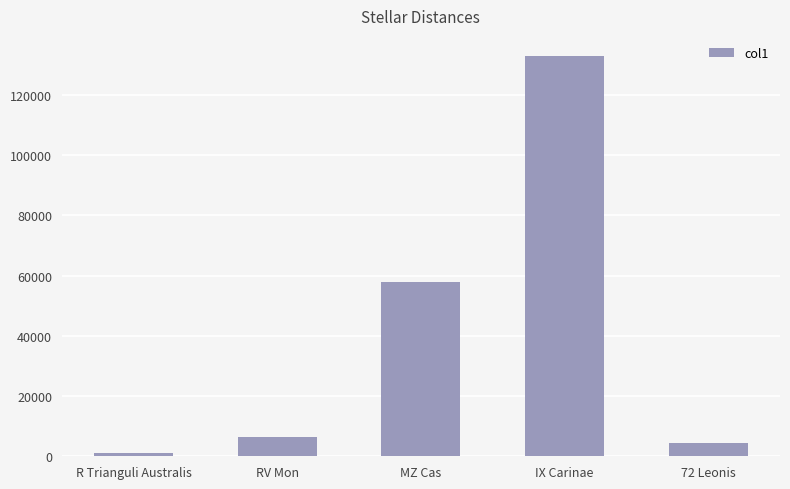

List the labels in order of value, largest first.

IX Carinae, MZ Cas, RV Mon, 72 Leonis, R Trianguli Australis